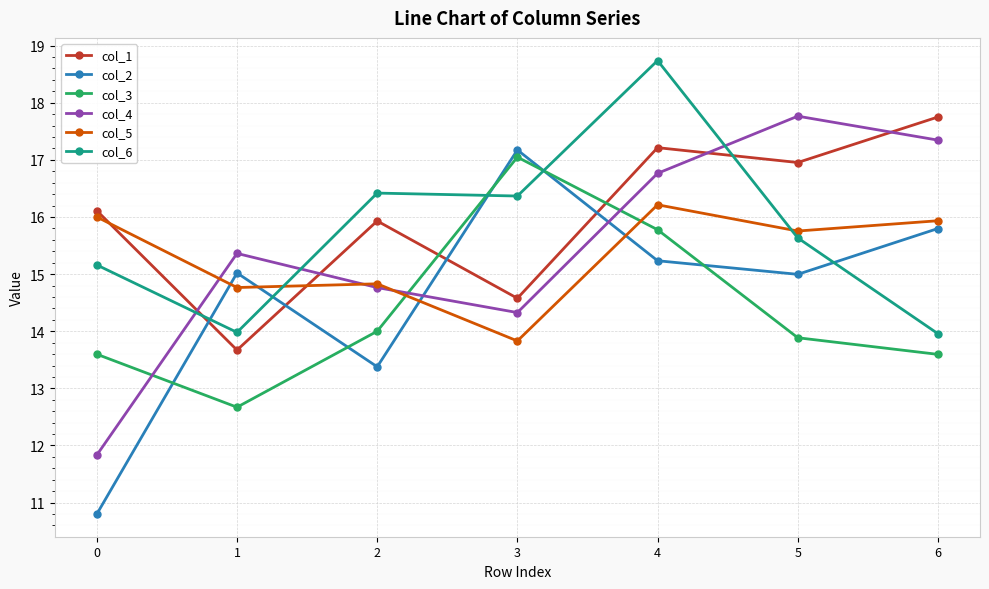

Does the chart have visible grid lines?

Yes